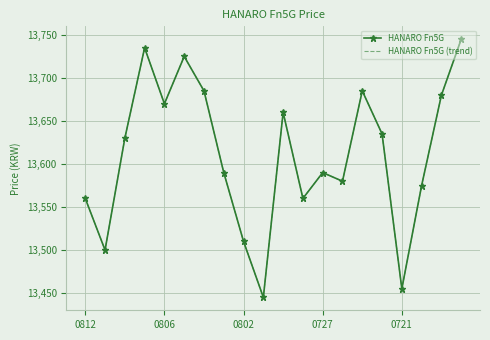

What is the smallest value displayed?

13445